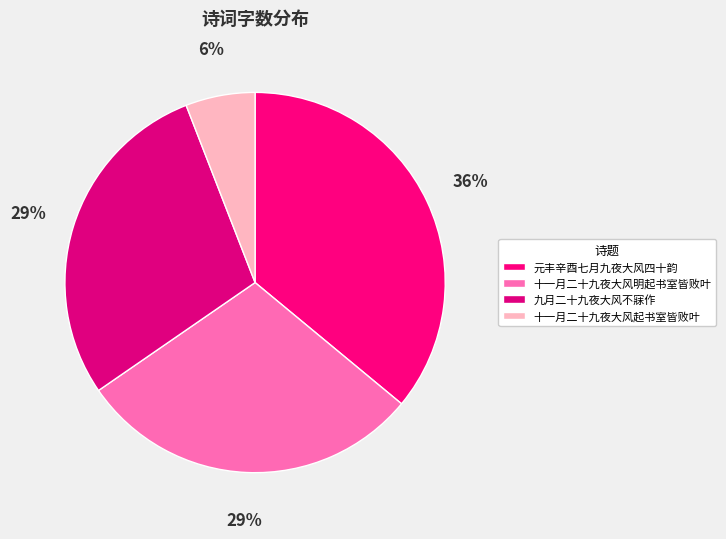

How many slices are in this pie chart?

4